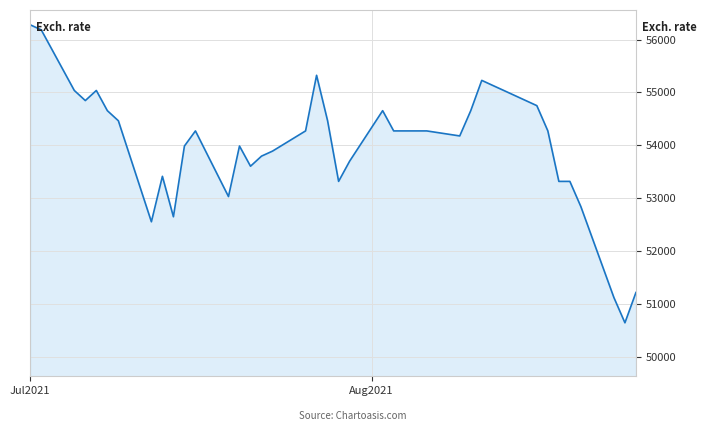

What is the difference between the maximum and minimum values?

5637